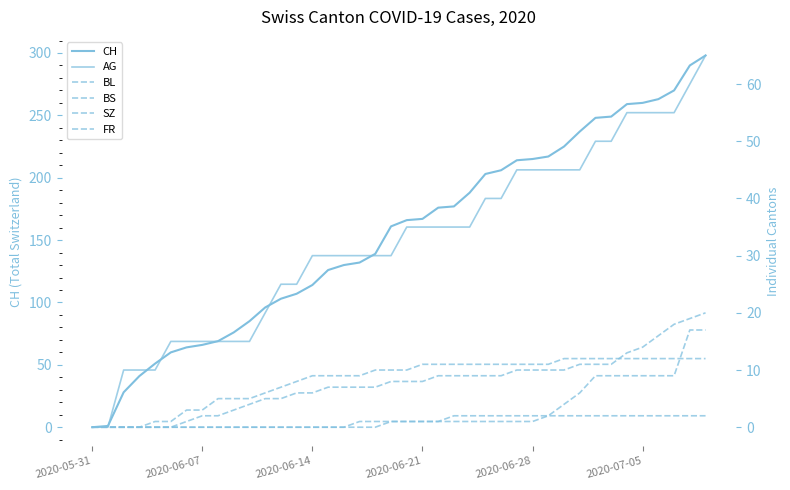

What is the average value of the CH series?

154